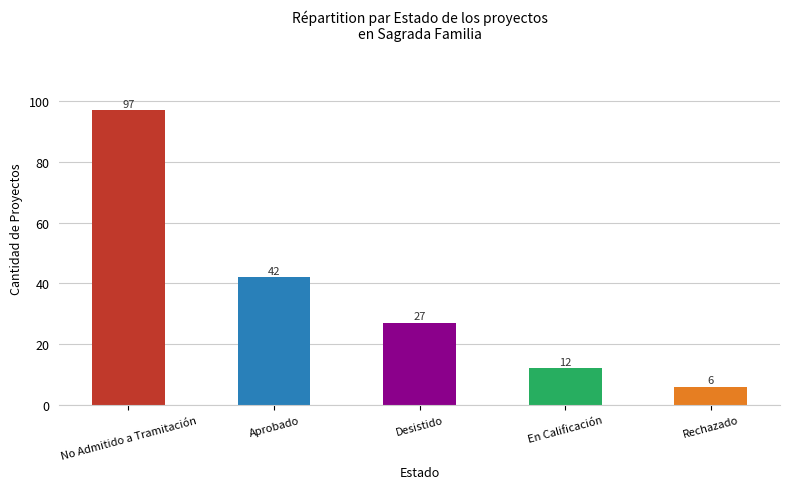

What is the label of the 2nd bar from the right?

En Calificación